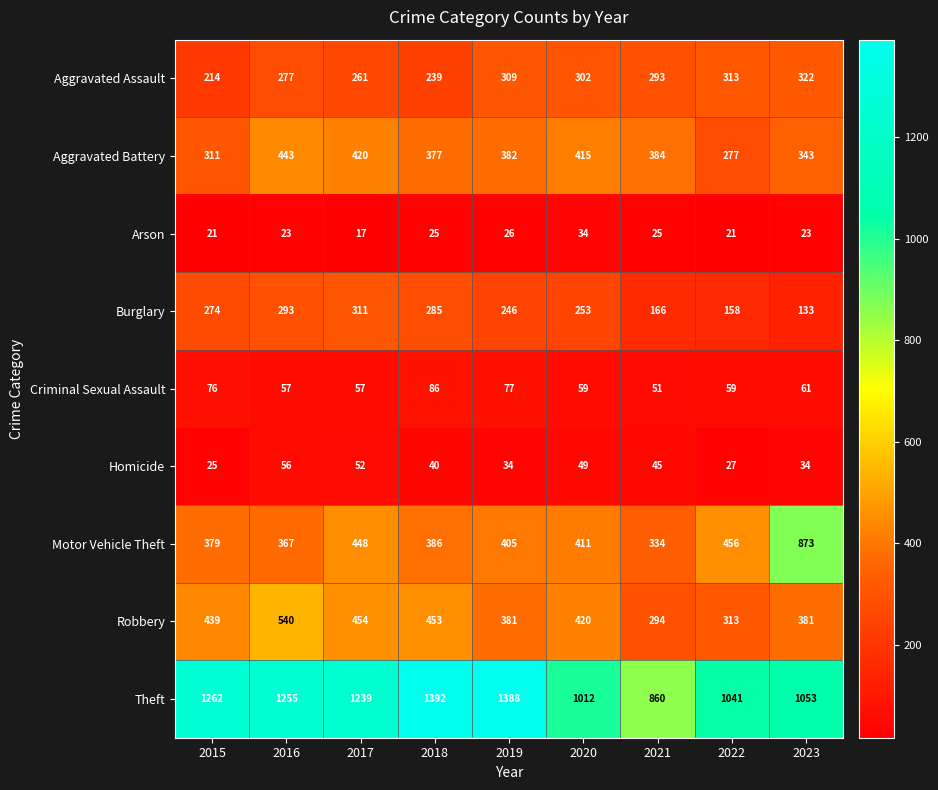

What is the total value across all series at 2020?

2955